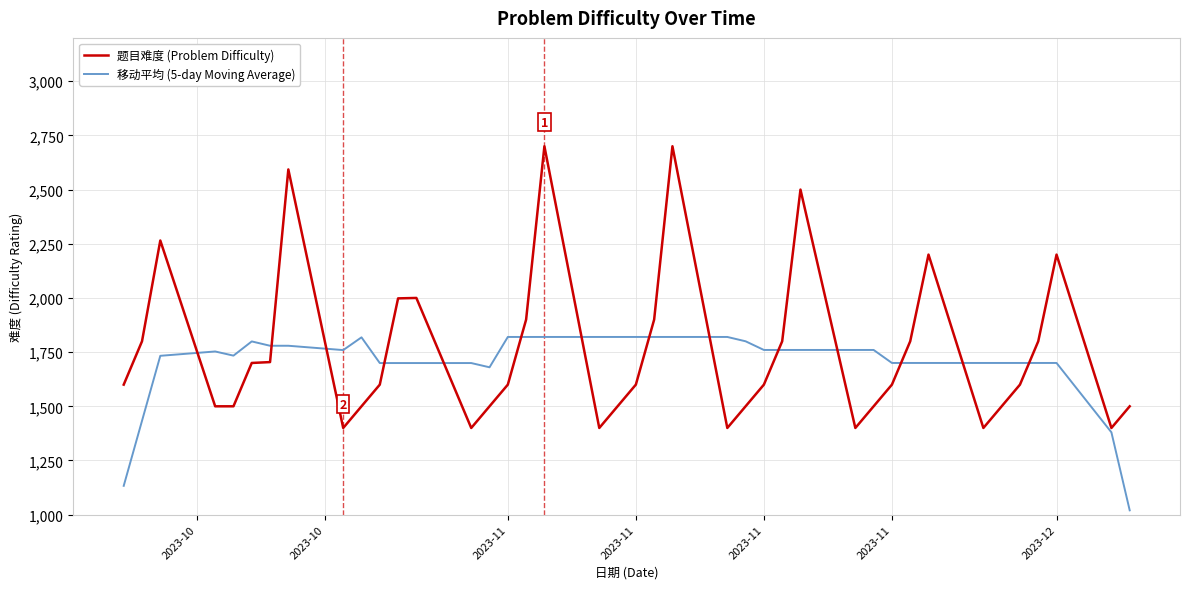

What is the smallest value displayed?

1020.0